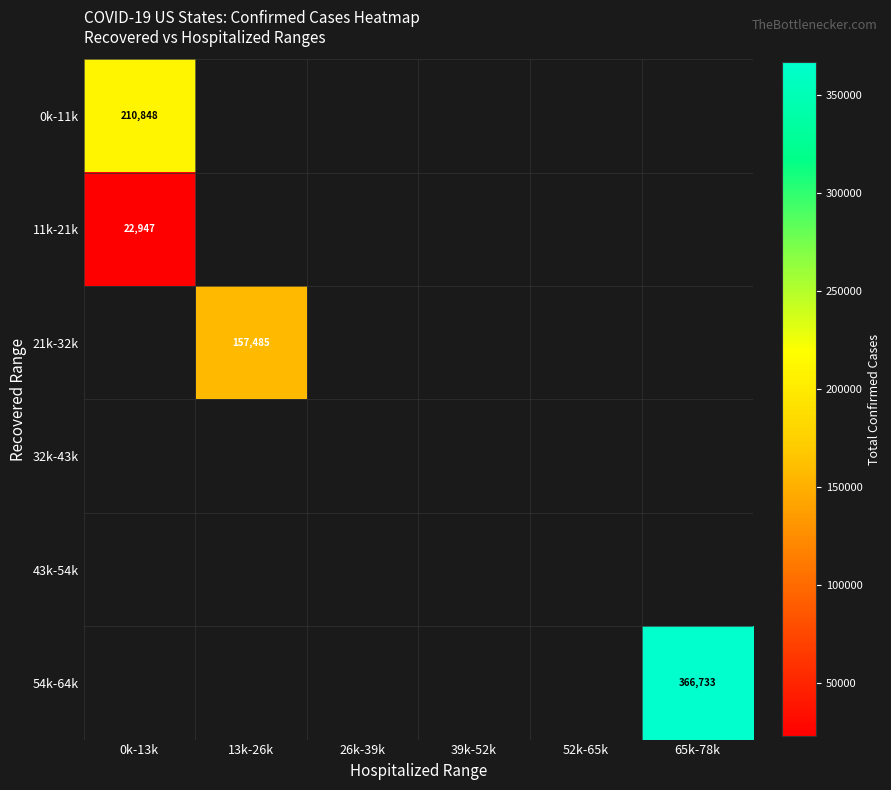

True or false: 11k-21k has a value of 6066 at 0k-13k.

False